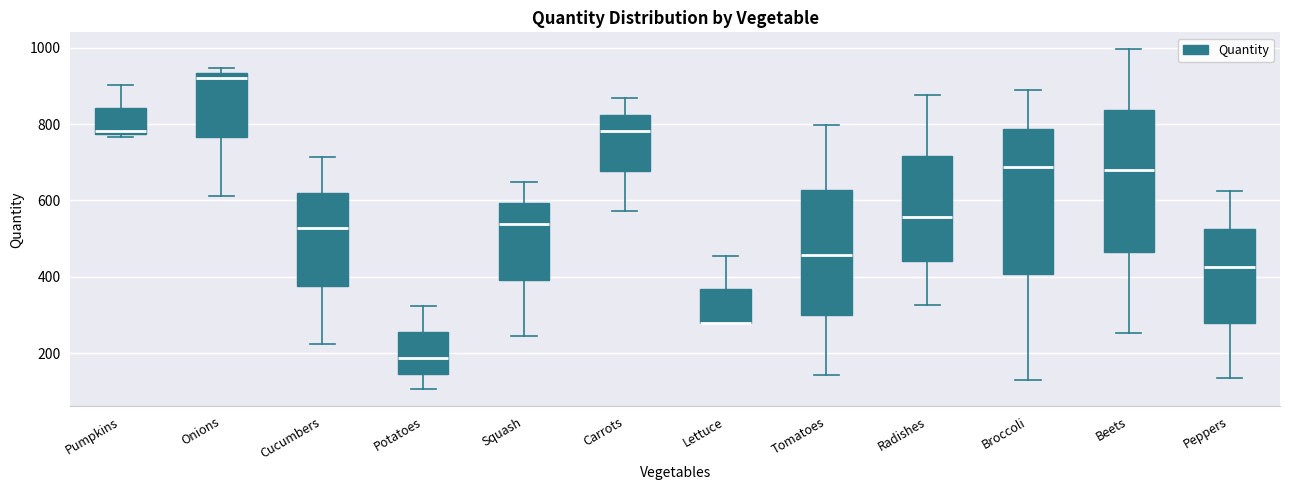

Reading left to right, transcribe this box plot: for each box, give where its median line is, the range the box spans, and where its two whiskers end, as read against the y-axis. The values are not printed on the chart, so give them approximately, as read against the axis.

Pumpkins: median 780 (just above the box's lower edge), box 780 to 840, whiskers 760 to 900
Onions: median 920, box 760 to 940, whiskers 620 to 940 (just above the box's upper edge)
Cucumbers: median 520, box 380 to 620, whiskers 220 to 720
Potatoes: median 180, box 140 to 260, whiskers 100 to 320
Squash: median 540, box 400 to 600, whiskers 240 to 640
Carrots: median 780, box 680 to 820, whiskers 580 to 860
Lettuce: median 280 (drawn on the box's lower edge), box 280 to 360, whiskers 280 to 460
Tomatoes: median 460, box 300 to 620, whiskers 140 to 800
Radishes: median 560, box 440 to 720, whiskers 320 to 880
Broccoli: median 680, box 400 to 780, whiskers 120 to 880
Beets: median 680, box 460 to 840, whiskers 260 to 1000
Peppers: median 420, box 280 to 520, whiskers 140 to 620